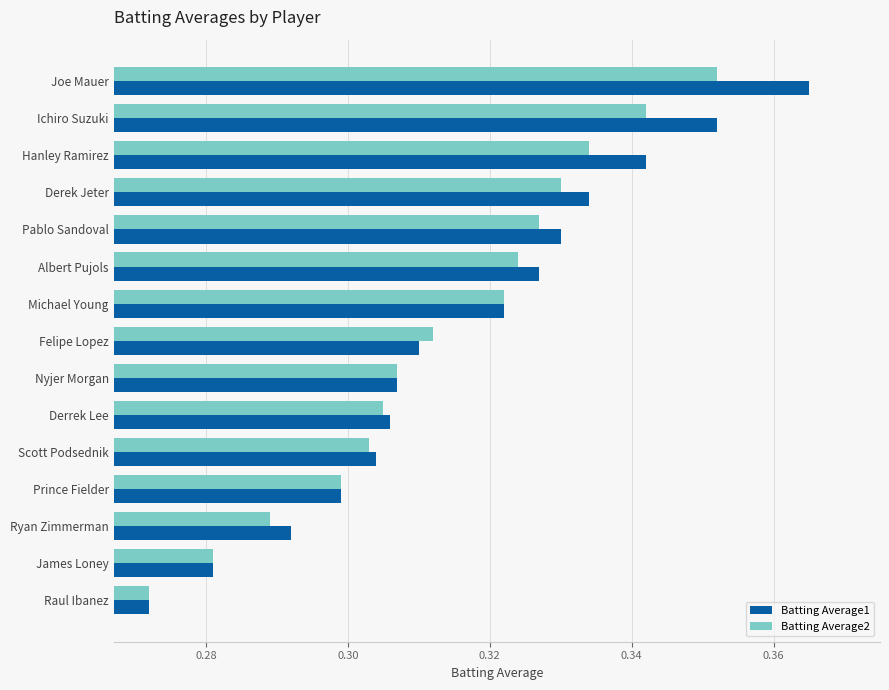

The value of Batting Average1 at Felipe Lopez is 0.5. True or false?

False